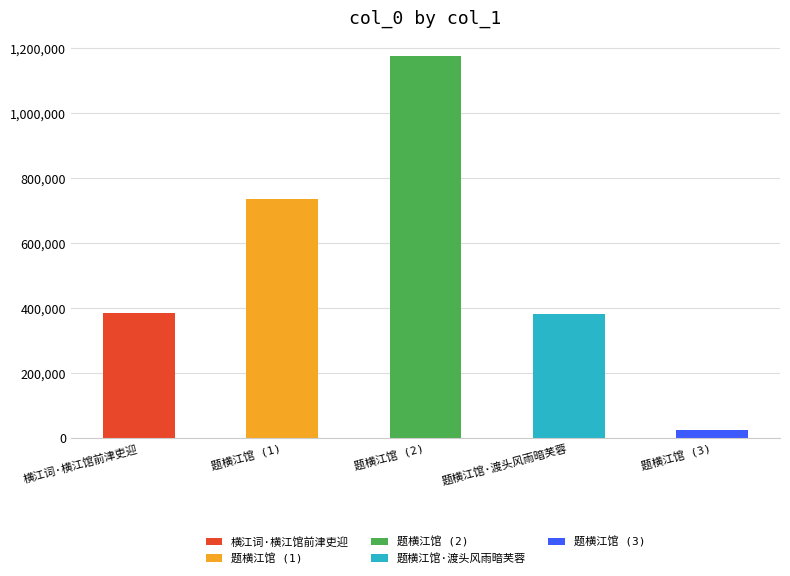

What is the change in value from 题横江馆 to 题横江馆?

+438282